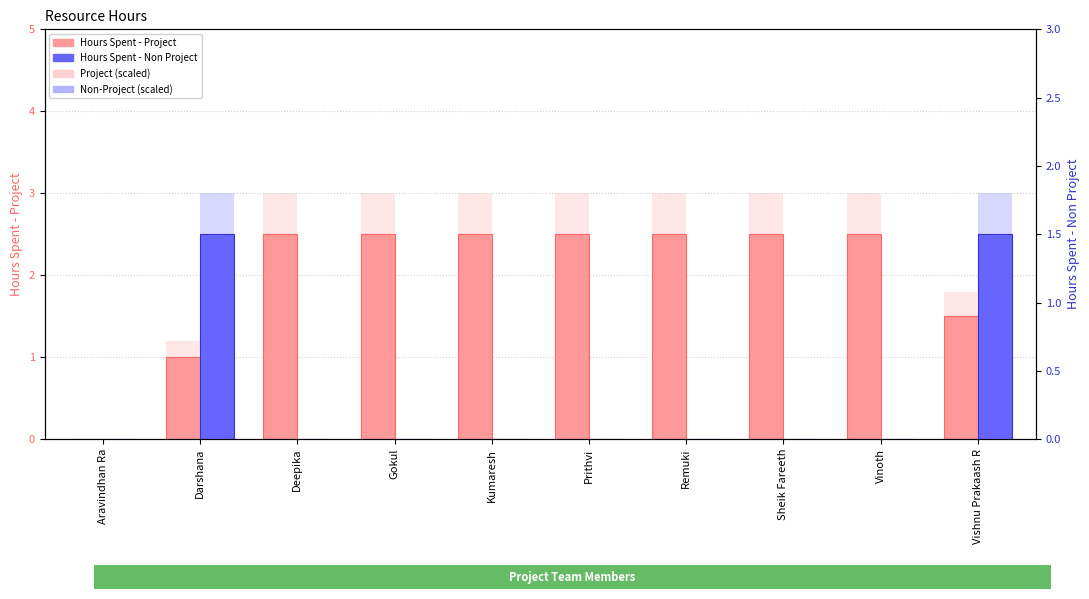

What is the difference between the maximum and minimum values in the Project (light) series?

3.0